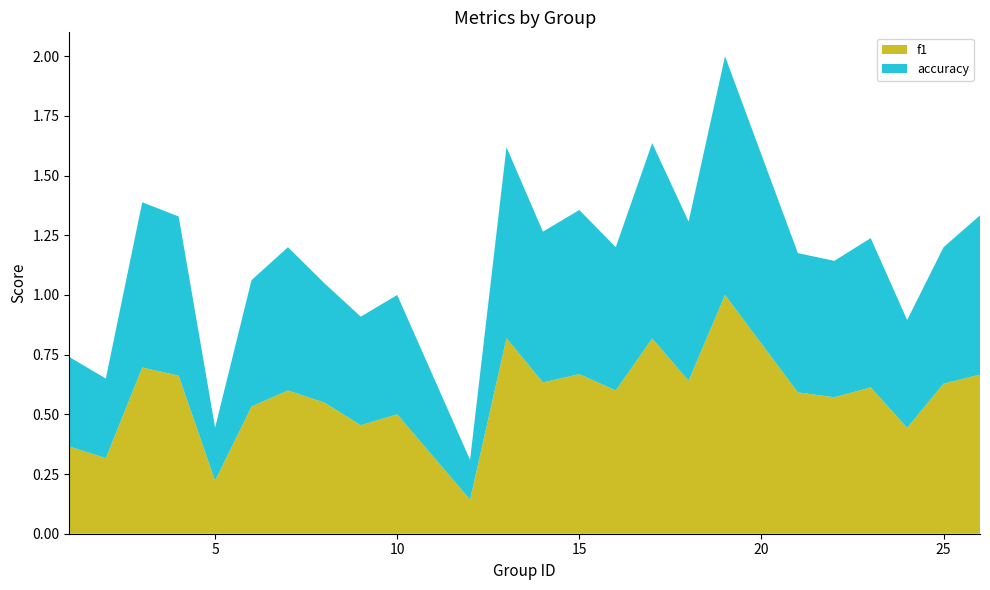

Reading left to right, extract all data points from this chart.

f1: 0.4	0.3	0.7	0.7	0.2	0.5	0.6	0.5	0.5	0.5	0.1	0.8	0.6	0.7	0.6	0.8	0.6	1.0	0.6	0.6	0.6	0.4	0.6	0.7
accuracy: 0.4	0.3	0.7	0.7	0.2	0.5	0.6	0.5	0.5	0.5	0.2	0.8	0.6	0.7	0.6	0.8	0.7	1.0	0.6	0.6	0.6	0.5	0.6	0.7